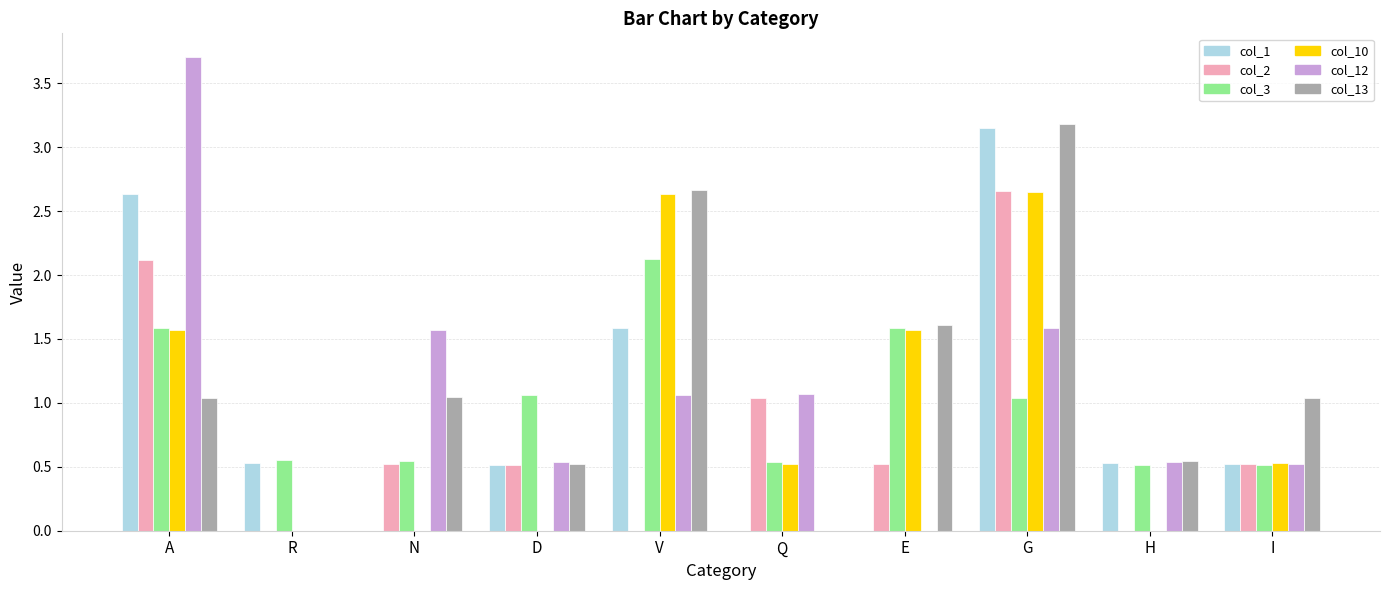

How many distinct data groups are displayed?

6